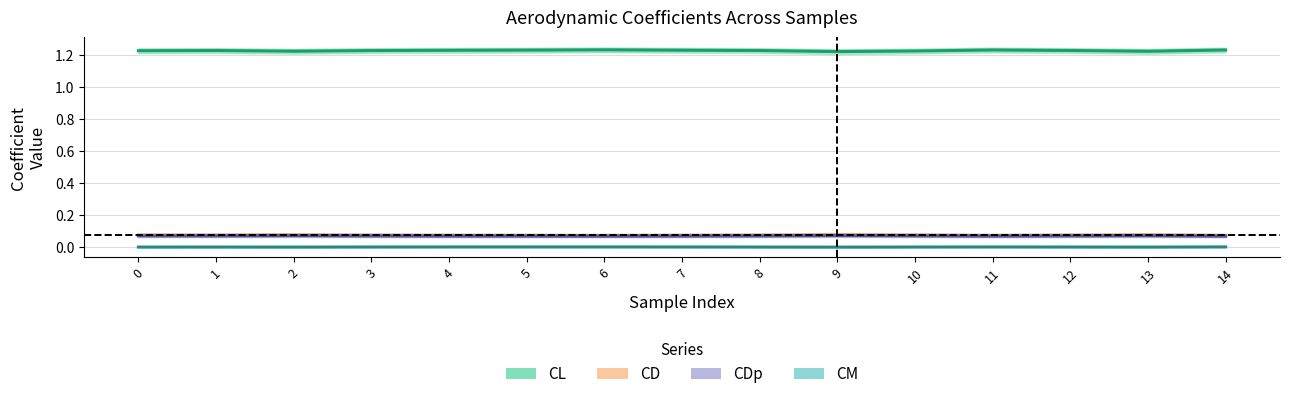

At which label does CDp reach its peak?

9